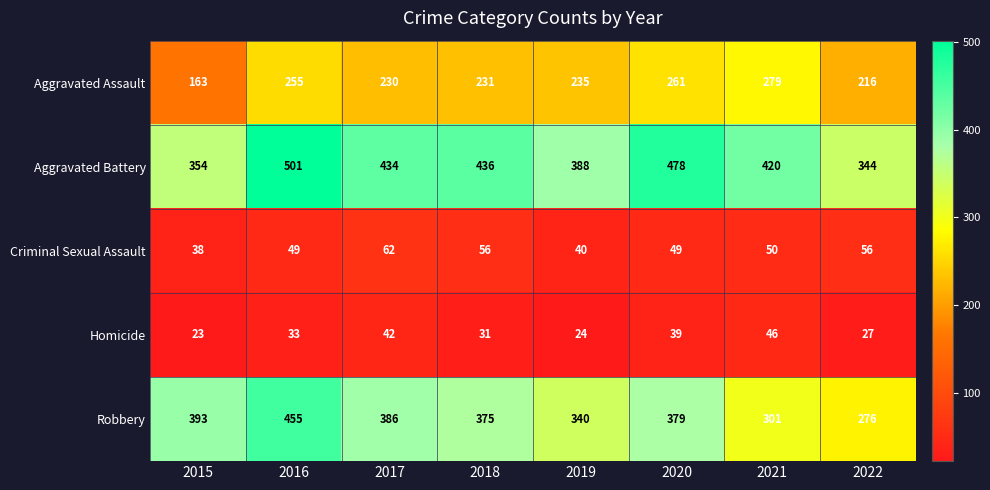

What is the average value of the Aggravated Assault series?

234